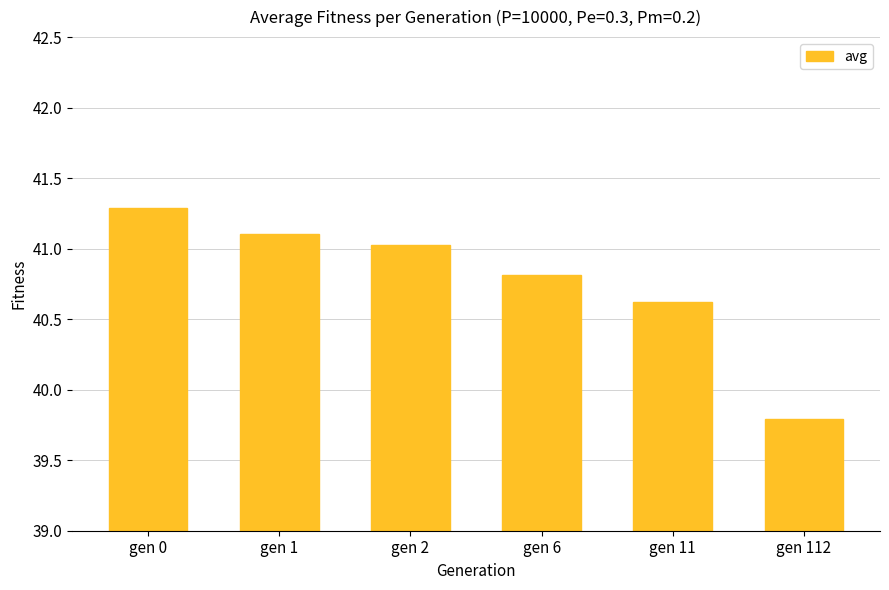

What is the ratio of the value at gen 1 to the value at gen 0?

1.0